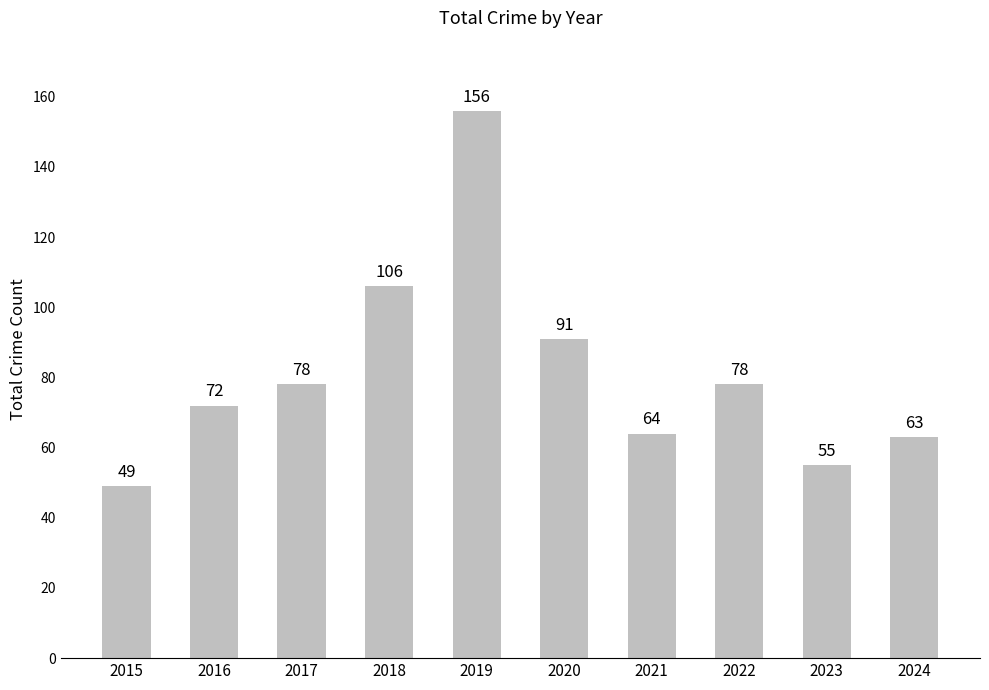

What is the sum of the values at 2018 and 2024?

169